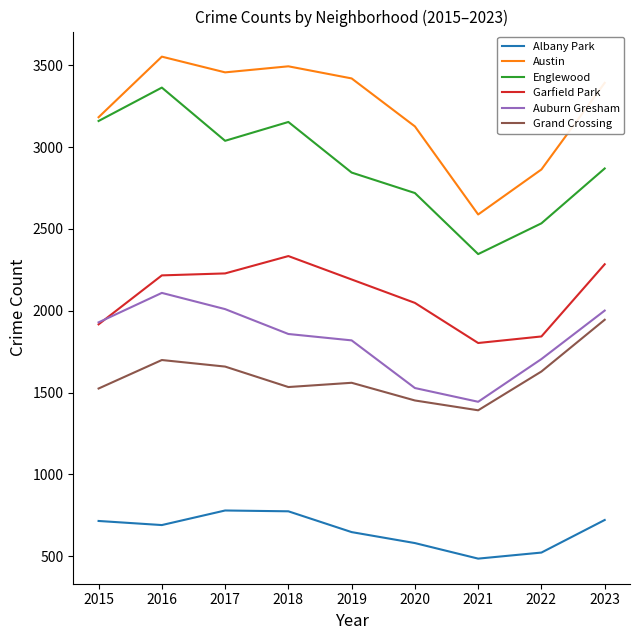

True or false: Auburn Gresham has a value of 2010 at 2017.

True